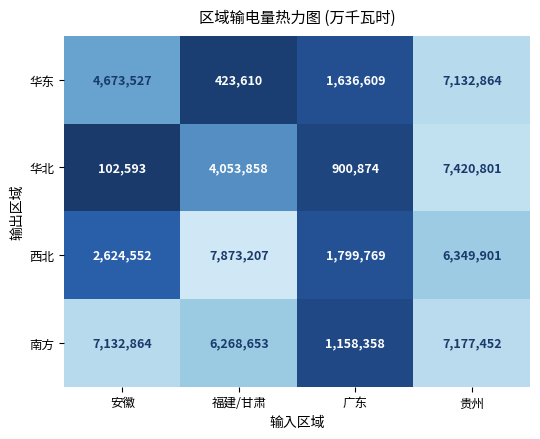

What is the difference between the 南方 values at 安徽 and 贵州?

44588